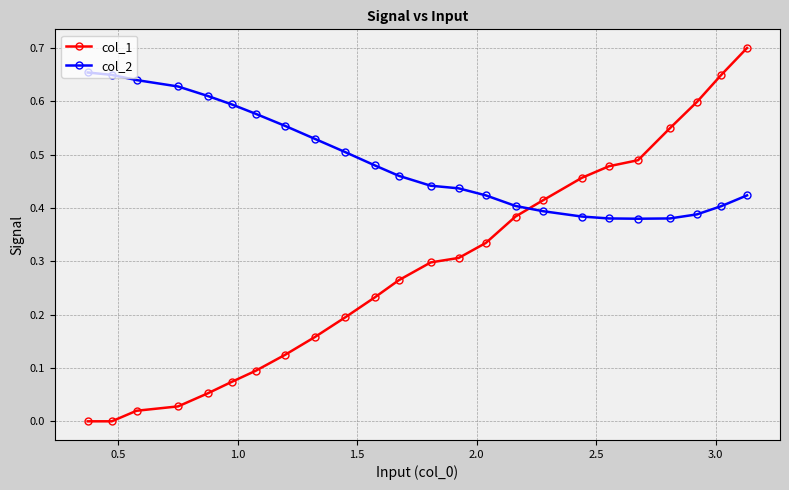

Which series has the largest total across all categories?

col_2